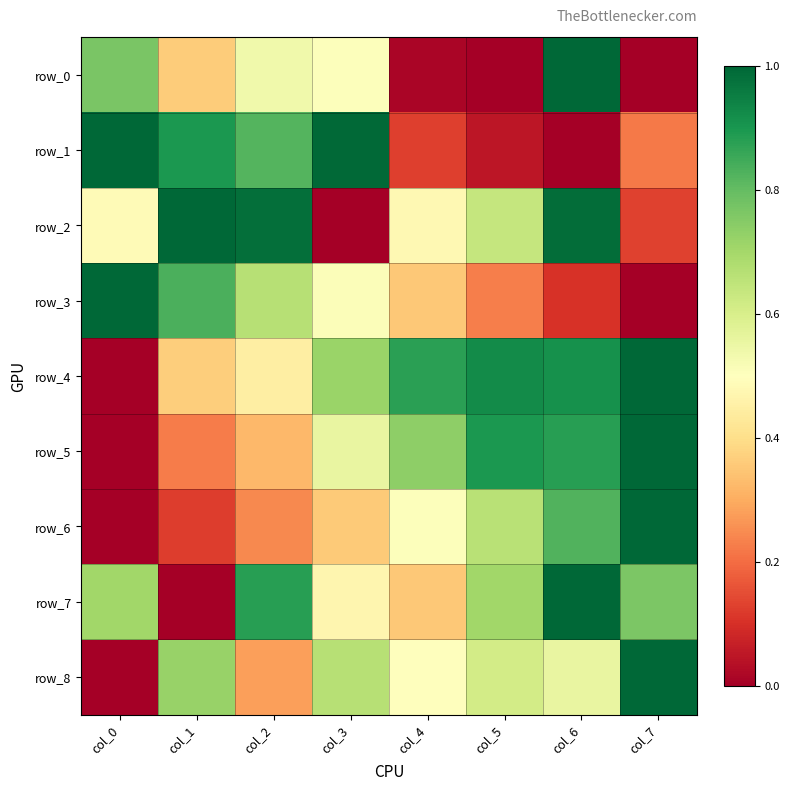

How many data points in row_6 are above 0?

7